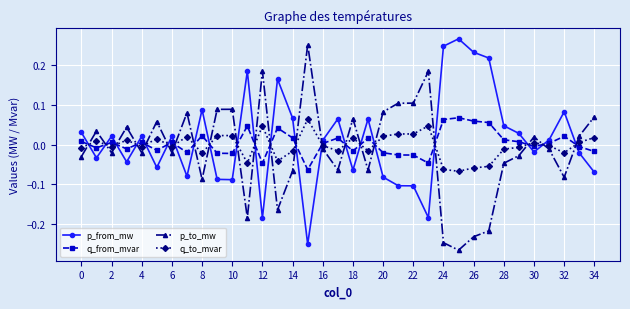

Does the chart display data point markers on the line(s)?

Yes